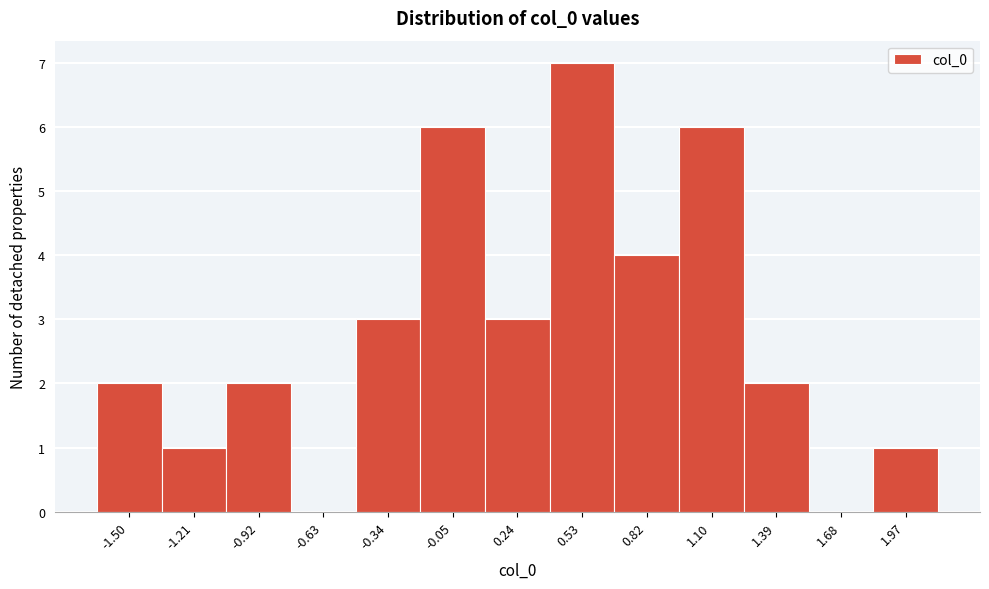

Over which range of the x-axis is the bar tallest?

0.40 to 0.65